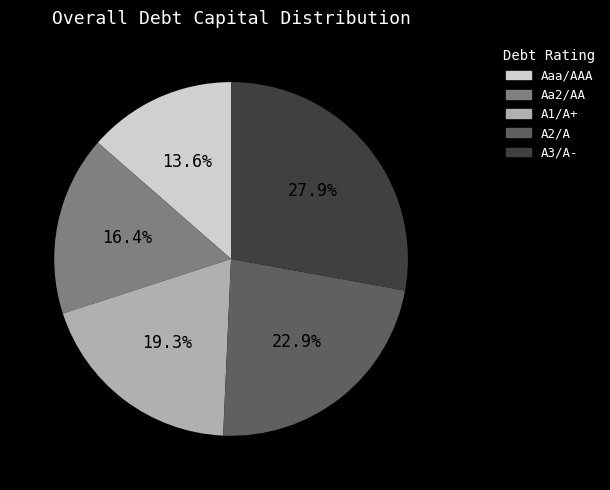

To the nearest percent, what is the difference between the Aaa/AAA and A1/A+ slice percentages?

6%